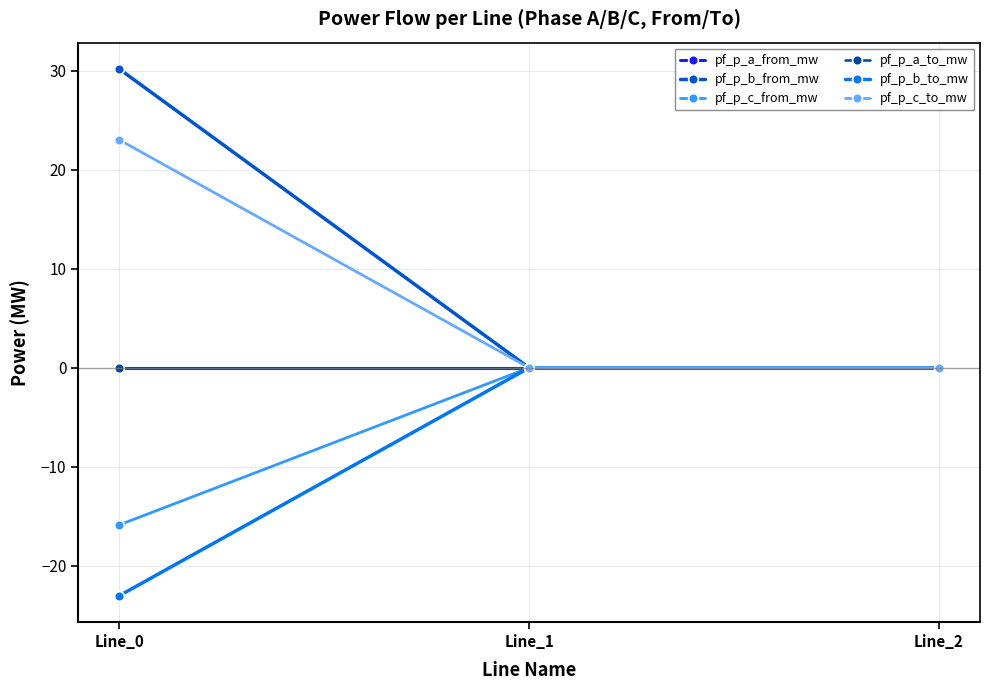

Is this an area chart (filled region under the line)?

No